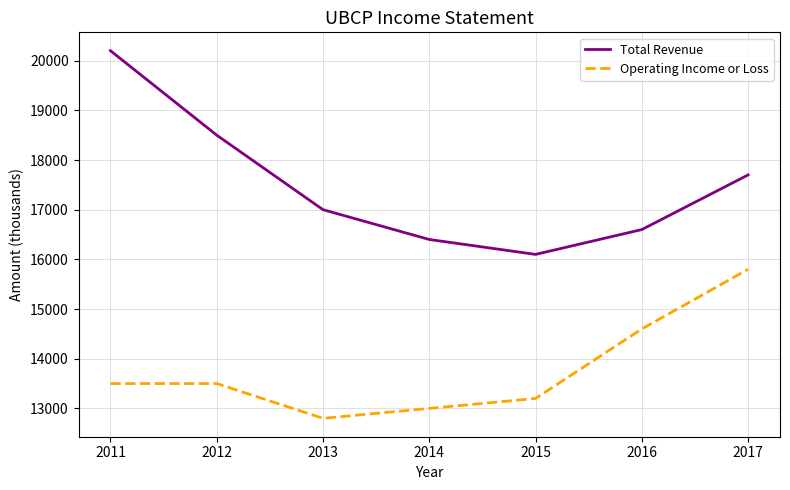

How many lines are shown in the chart?

2